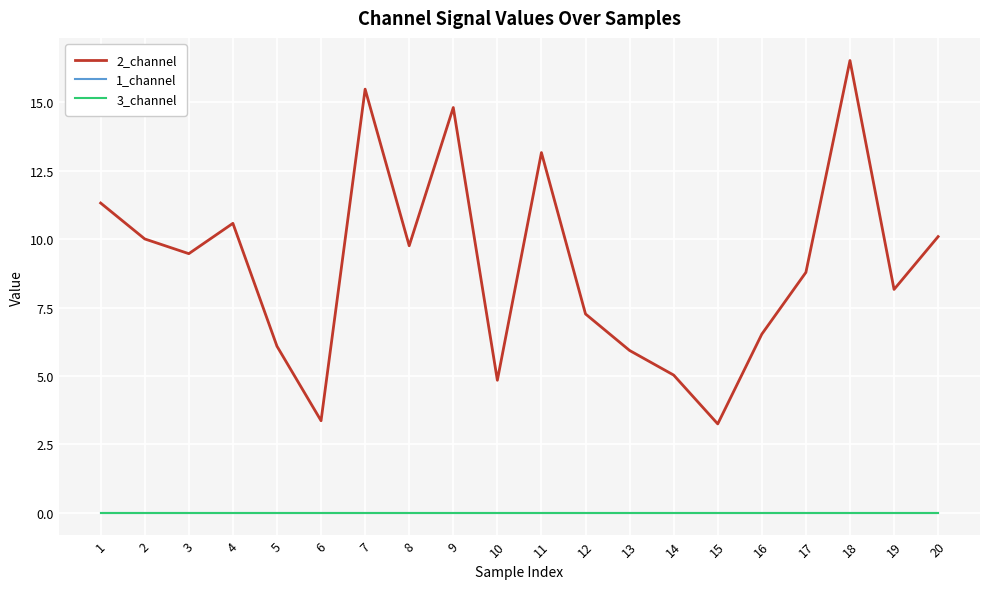

The value of 2_channel at 5 is 3.3. True or false?

False